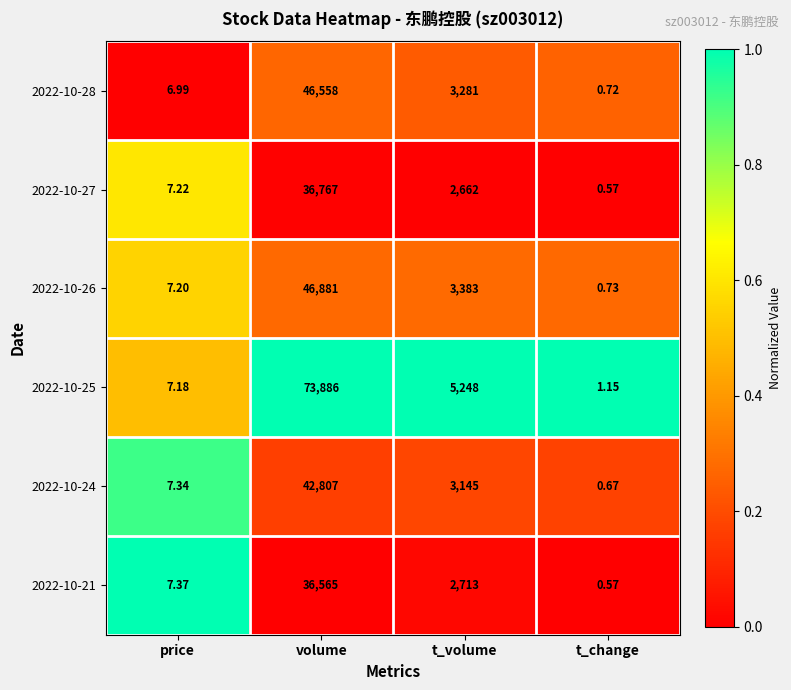

Where is 2022-10-27 nearest to the value 18383?

t_volume